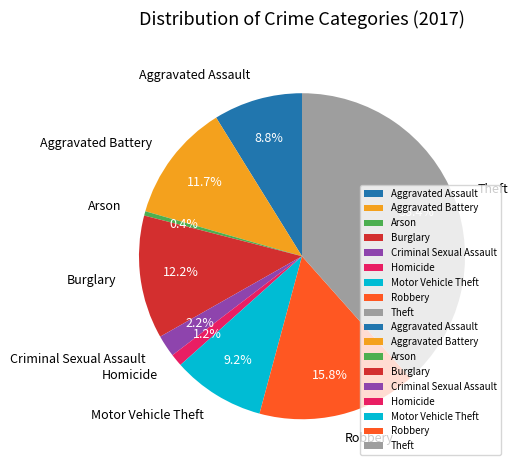

Is it true that Theft is 47% of the pie?

False